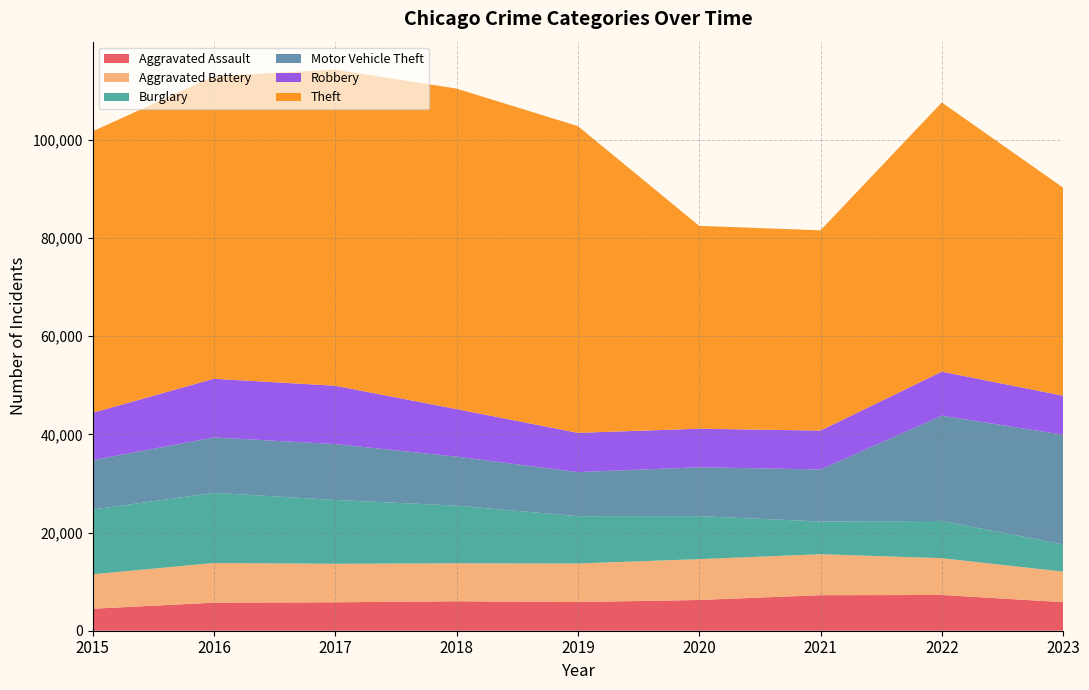

Reading left to right, list all the values displayed in this chart.

Aggravated Assault: 4480	5712	5793	6001	5841	6263	7242	7280	5822
Aggravated Battery: 7018	8086	7845	7735	7857	8320	8347	7493	6219
Burglary: 13184	14289	13001	11747	9638	8758	6659	7593	5540
Motor Vehicle Theft: 10068	11286	11380	9985	8977	9959	10603	21447	22352
Robbery: 9638	11960	11880	9681	7995	7855	7918	8964	7939
Theft: 57350	61621	64386	65287	62492	41322	40802	54833	42388